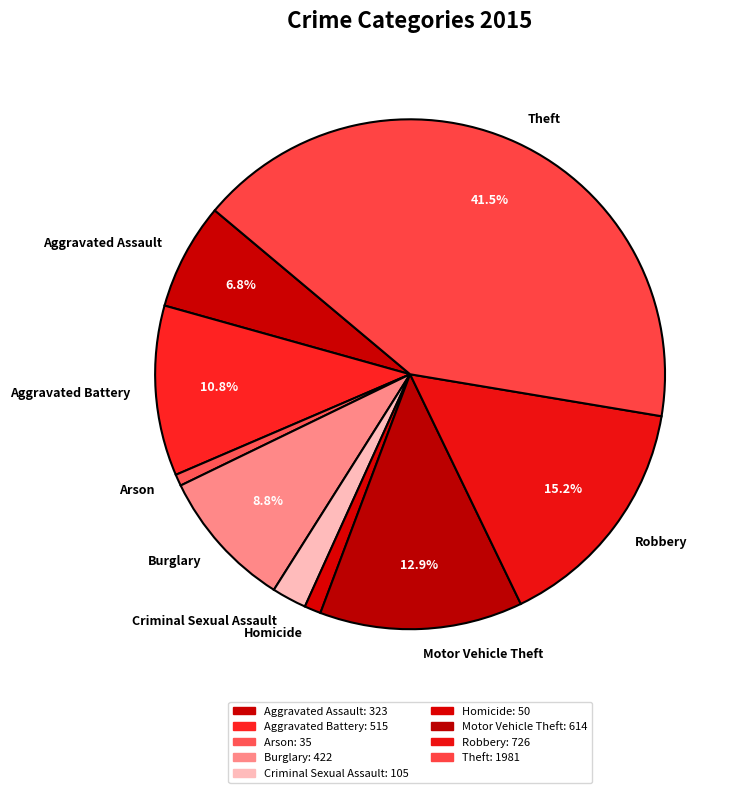

What is the largest slice in the pie chart?

Theft